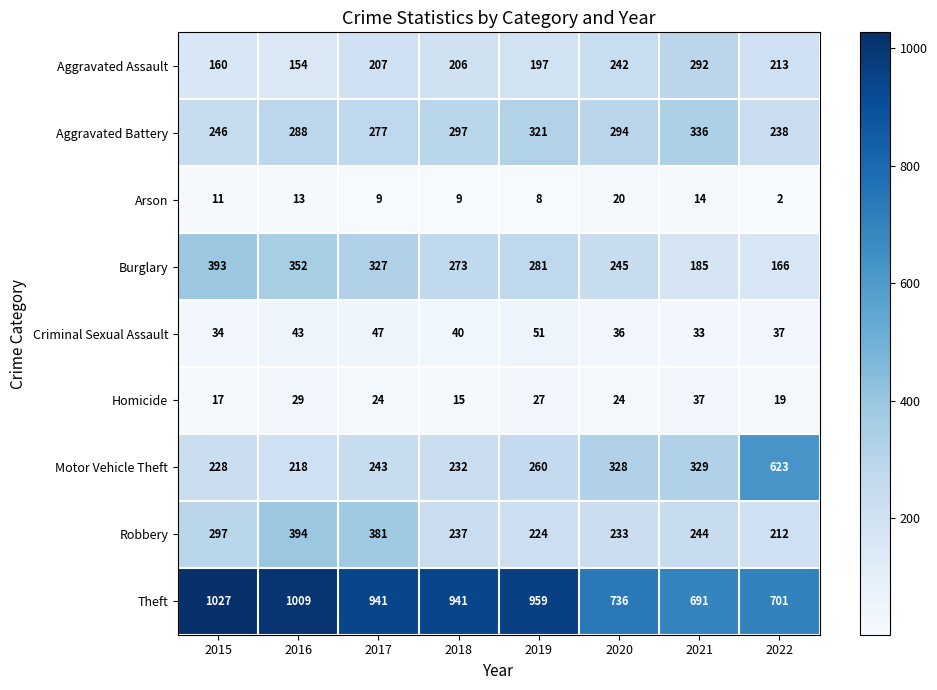

What is the spread (max minus min) of values at 2016?

996